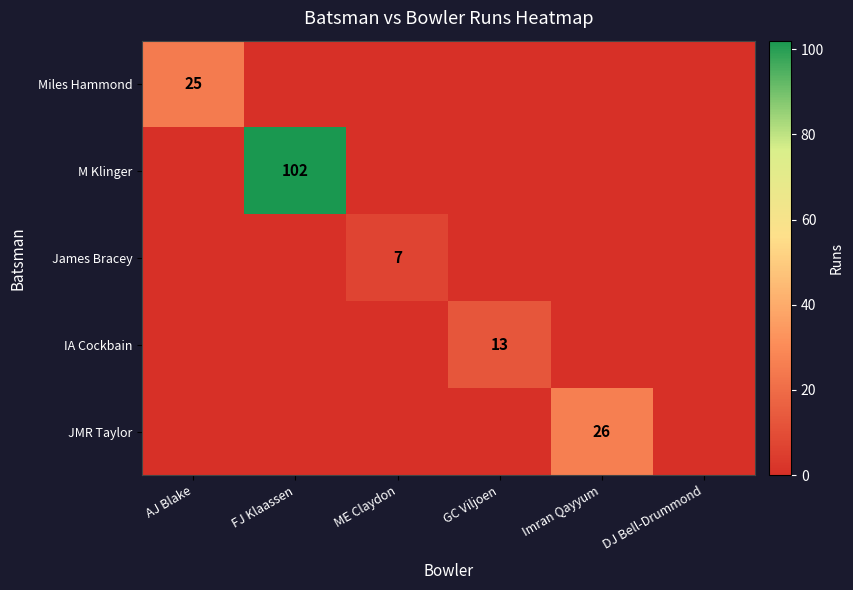

The value of IA Cockbain at GC Viljoen is 13. True or false?

True